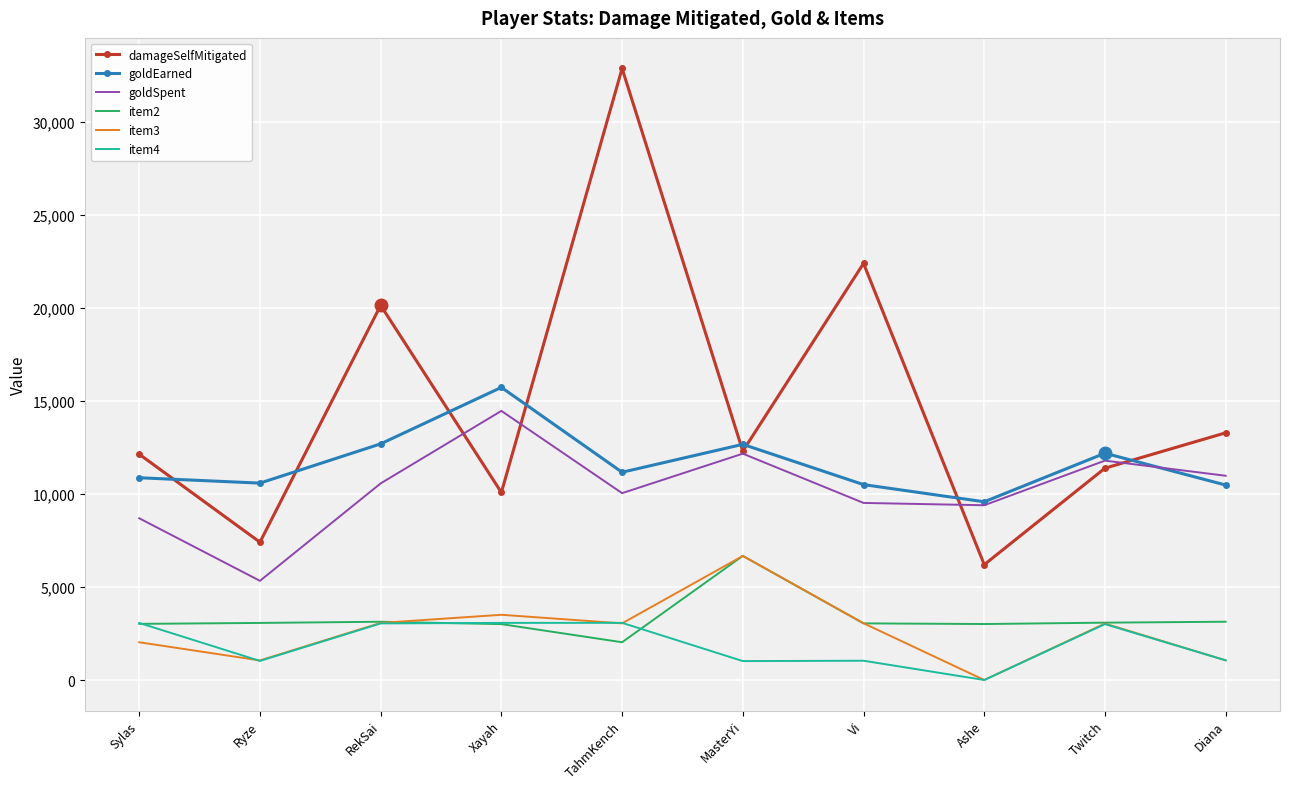

True or false: goldSpent has more than 0 points higher than both neighbors.

True